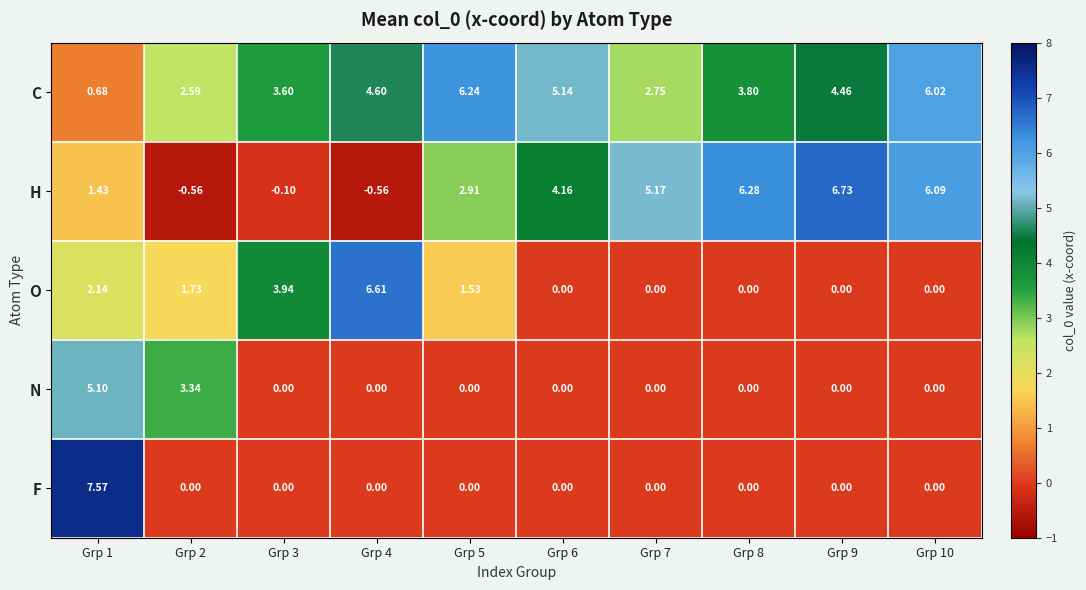

Which series has the largest total across all categories?

C